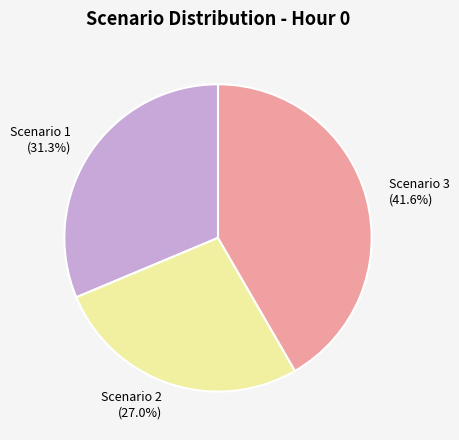

Which slice is the largest?

Scenario 3